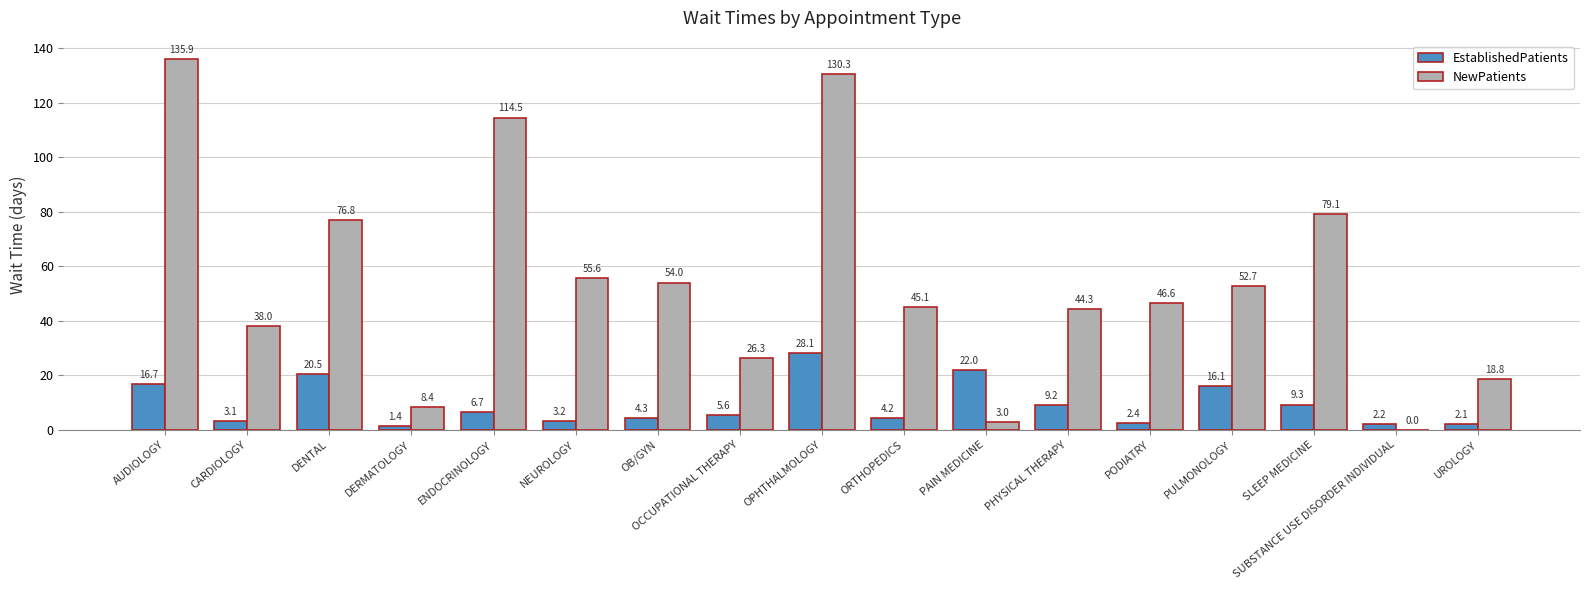

Which category has the highest value in the EstablishedPatients series?

OPHTHALMOLOGY